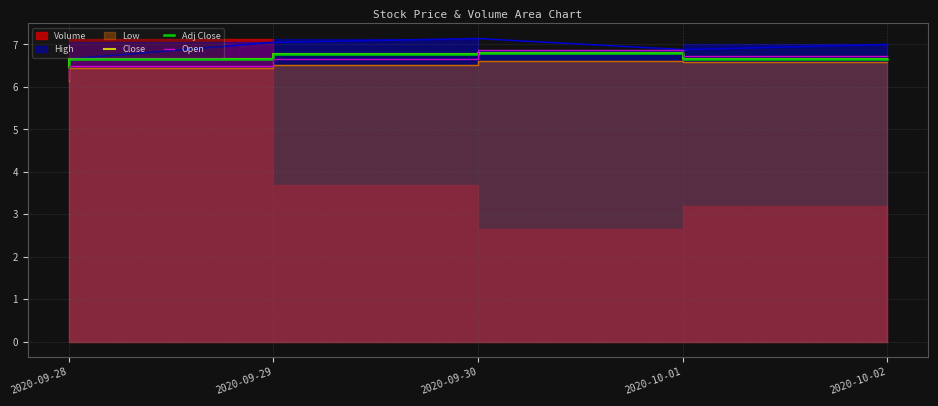

Count the Adj Close values in the range 6 to 7.

5